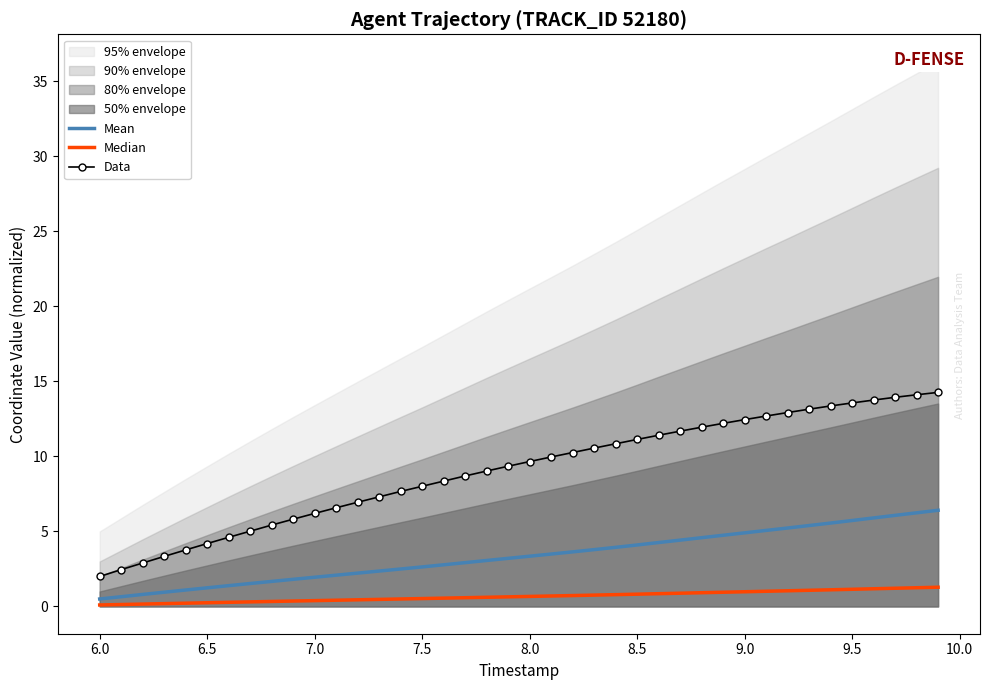

True or false: Data and Mean cross at least once.

False